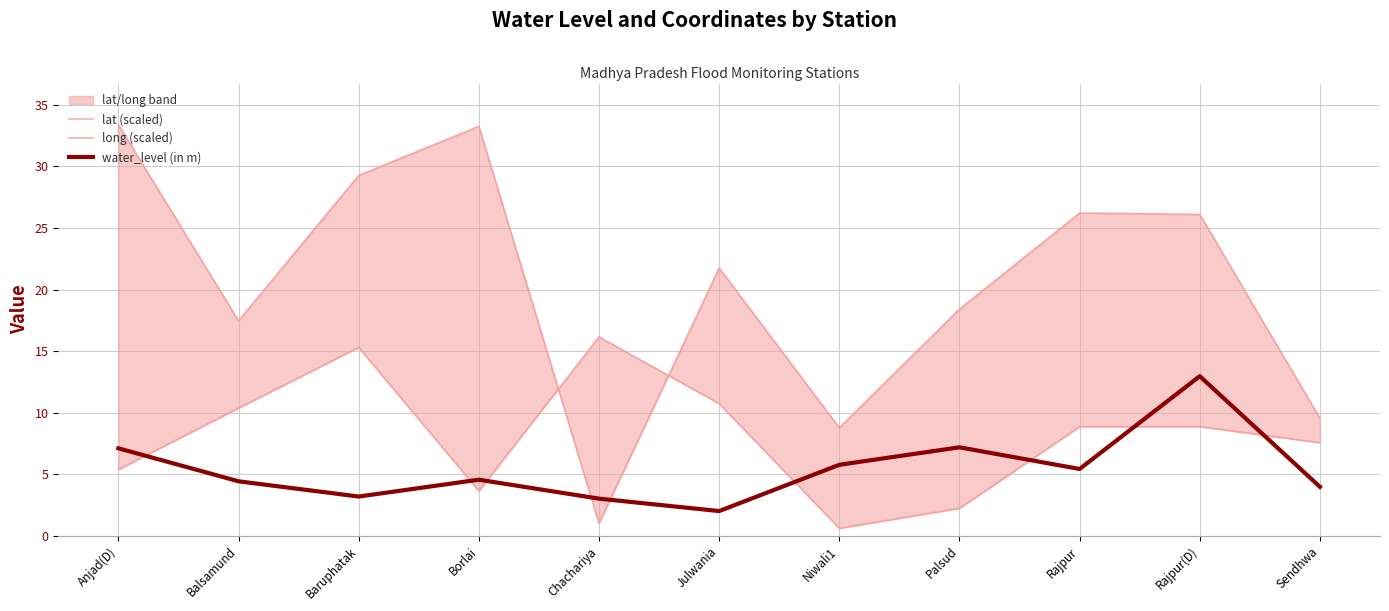

How many times do long (scaled) and lat (scaled) cross each other?

2